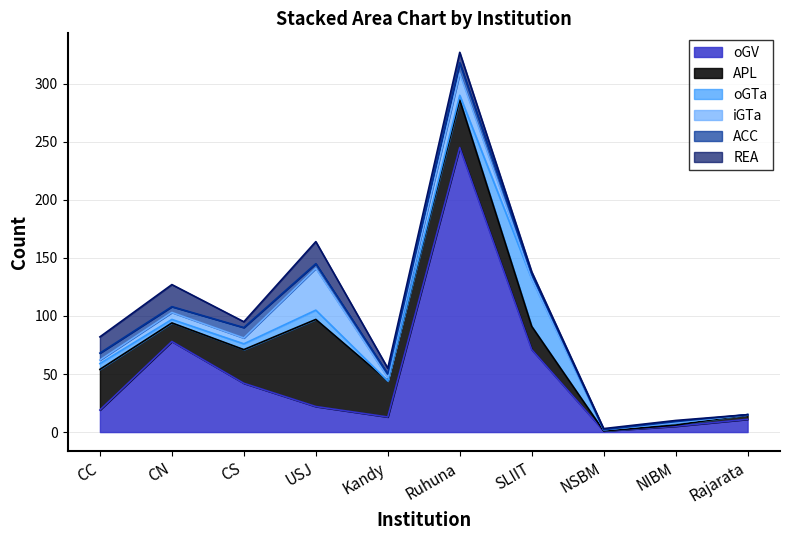

Reading right to left, list all the values displayed in this chart.

oGV: 11	5	1	71	245	13	22	42	78	19
APL: 4	1	0	20	41	31	75	29	16	35
oGTa: 0	2	1	41	4	0	8	5	3	5
iGTa: 0	0	0	0	19	3	36	5	6	3
ACC: 0	1	0	4	9	3	4	9	5	6
REA: 0	1	1	2	9	5	19	5	19	14